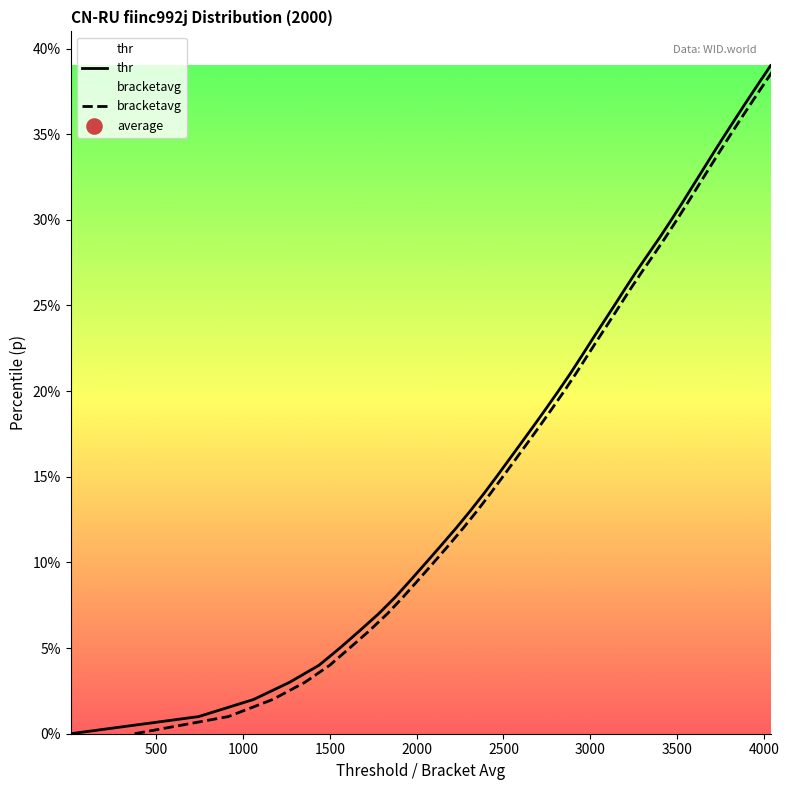

Which series contains the lowest Y value?

thr